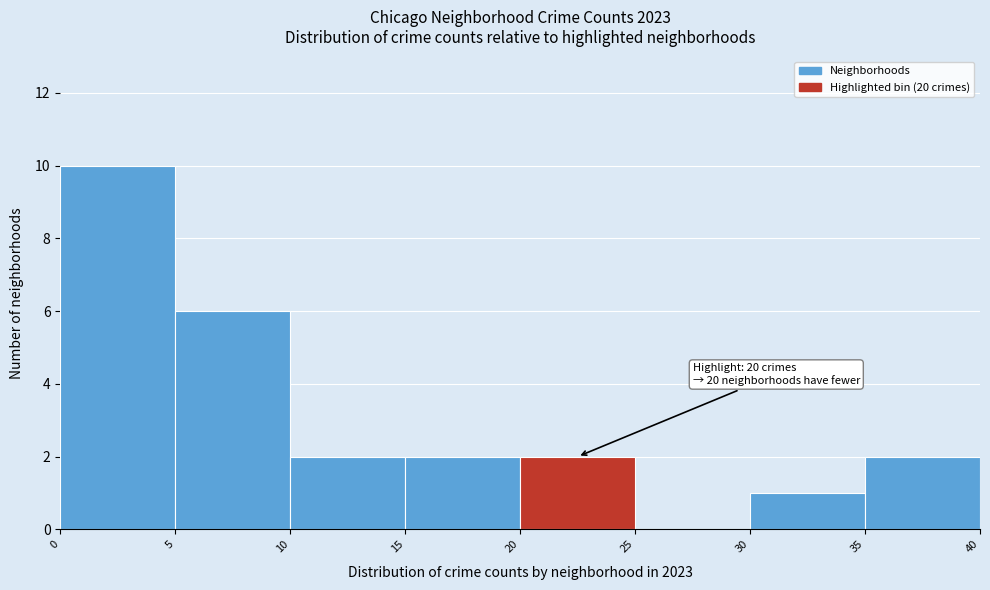

Which range on the x-axis has the tallest bar?

0 to 5